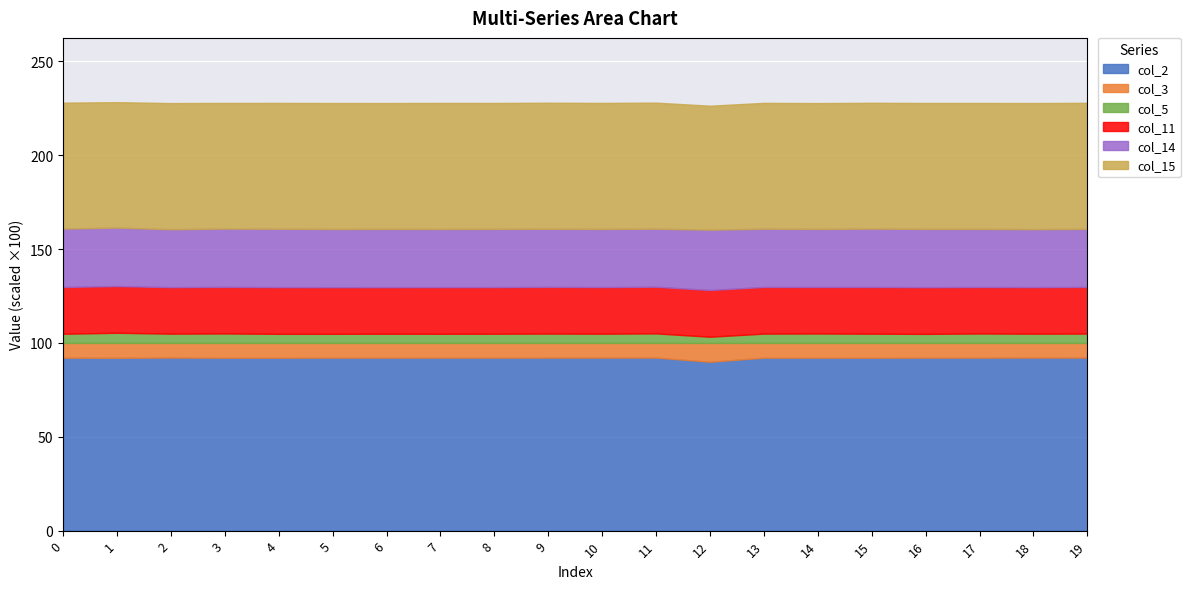

True or false: col_11 has a value of 0.2 at 9.

True